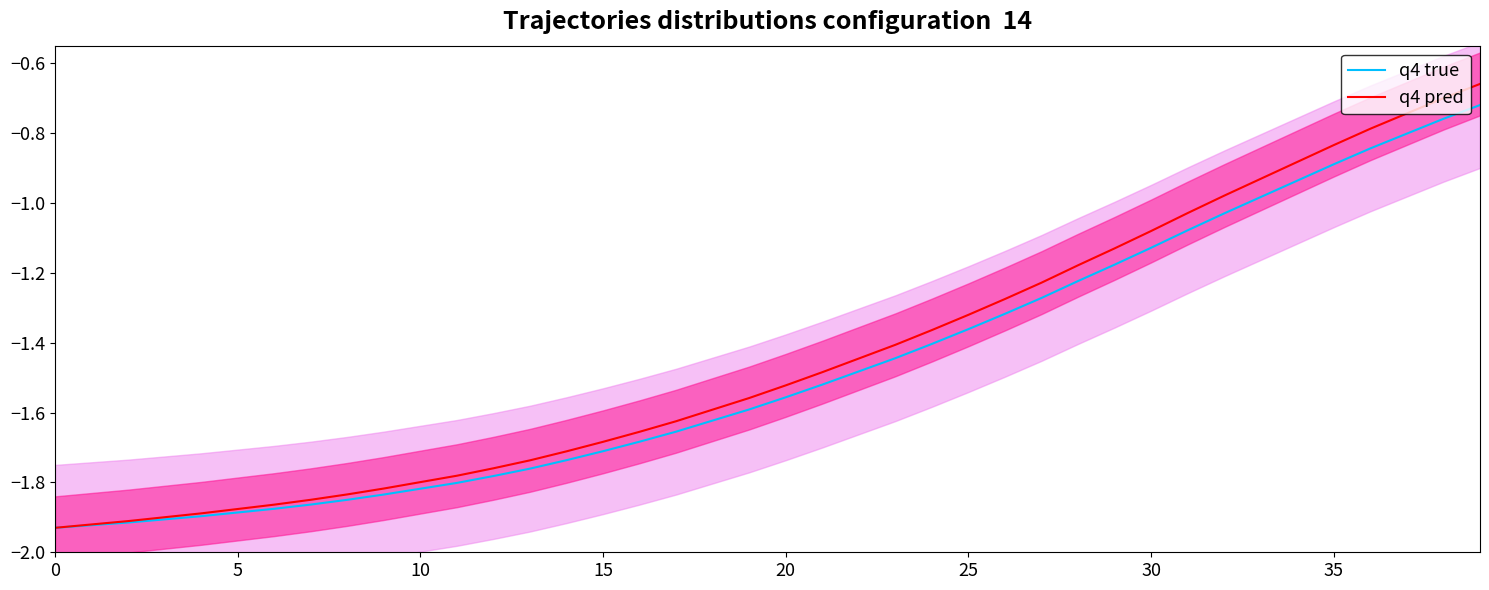

Which category has the highest value in the q4 true series?

39